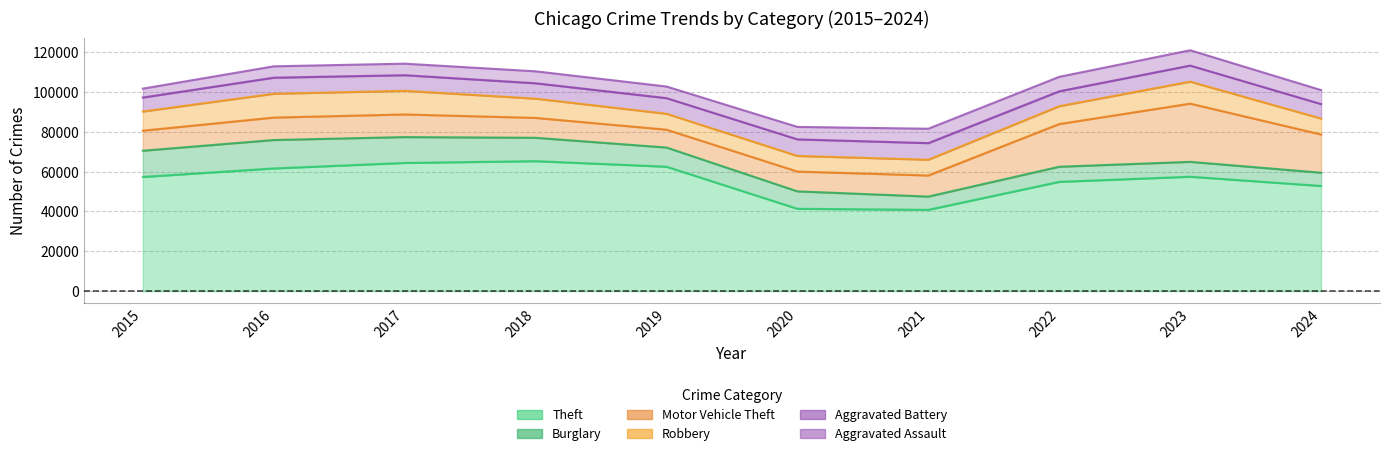

At which category does Burglary reach its first local peak?

2016